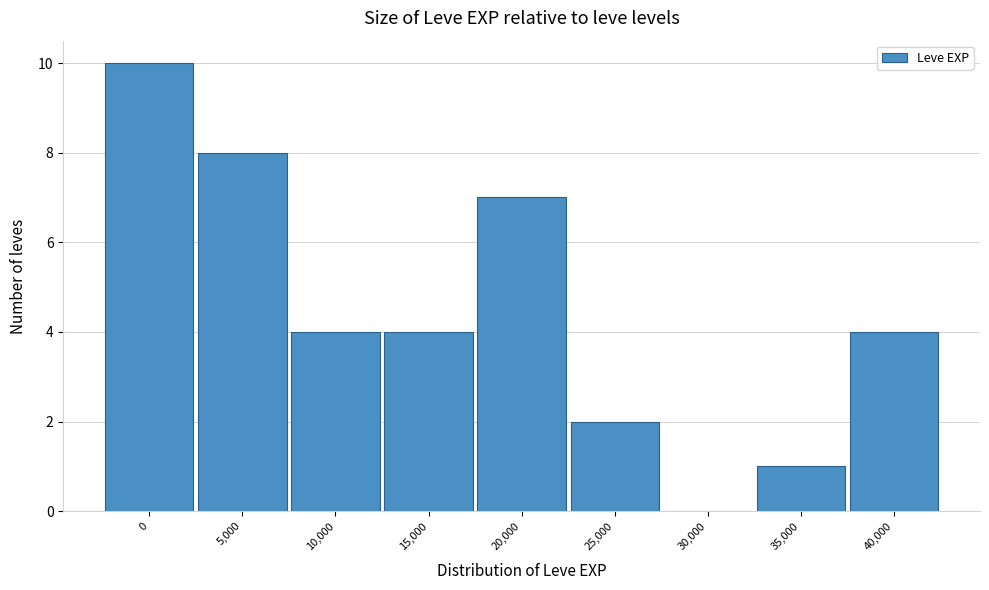

Reading right to left, extract all data points from this chart.

40,000=4	35,000=1	30,000=0	25,000=2	20,000=7	15,000=4	10,000=4	5,000=8	0=10